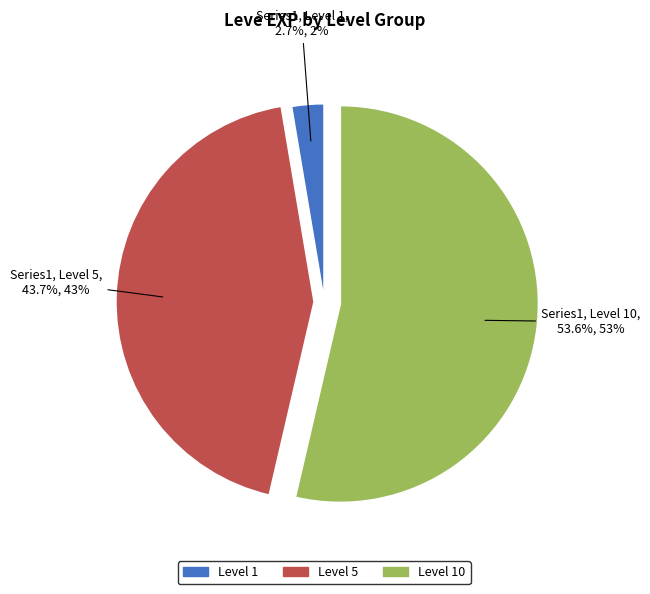

Does any single category account for the majority?

Yes